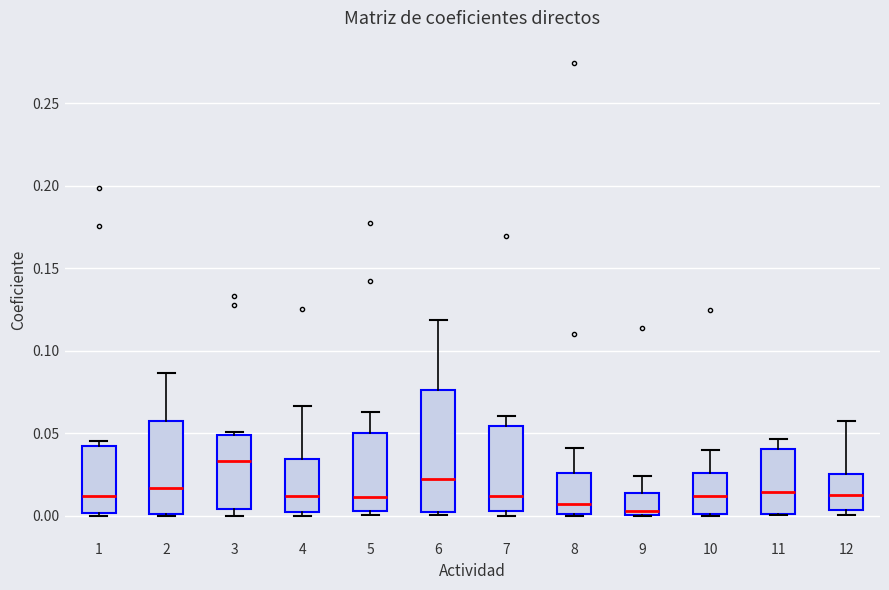

Where is the upper edge of the box at x = 1 on the y-axis? The values are not printed on the chart, so give them approximately, as read against the axis.

0.040